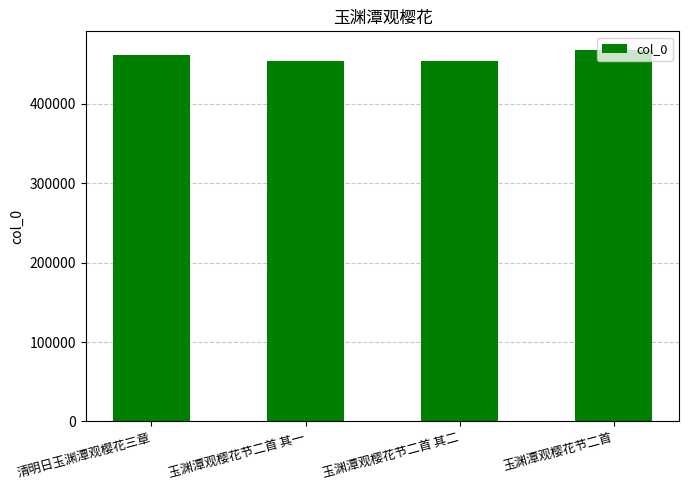

What is the difference between the values at 玉渊潭观樱花节二首 其一 and 玉渊潭观樱花节二首?

14088